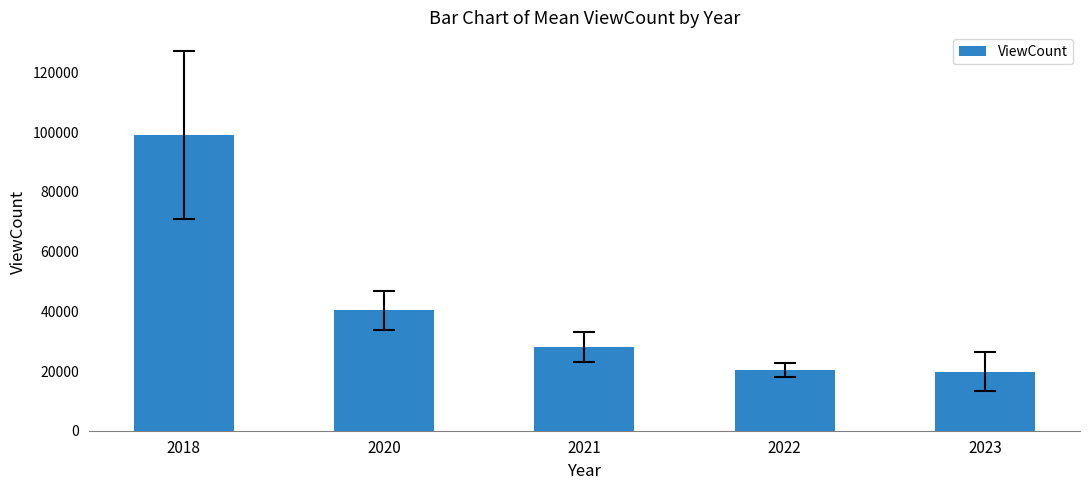

Which has a higher value, 2018 or 2021?

2018